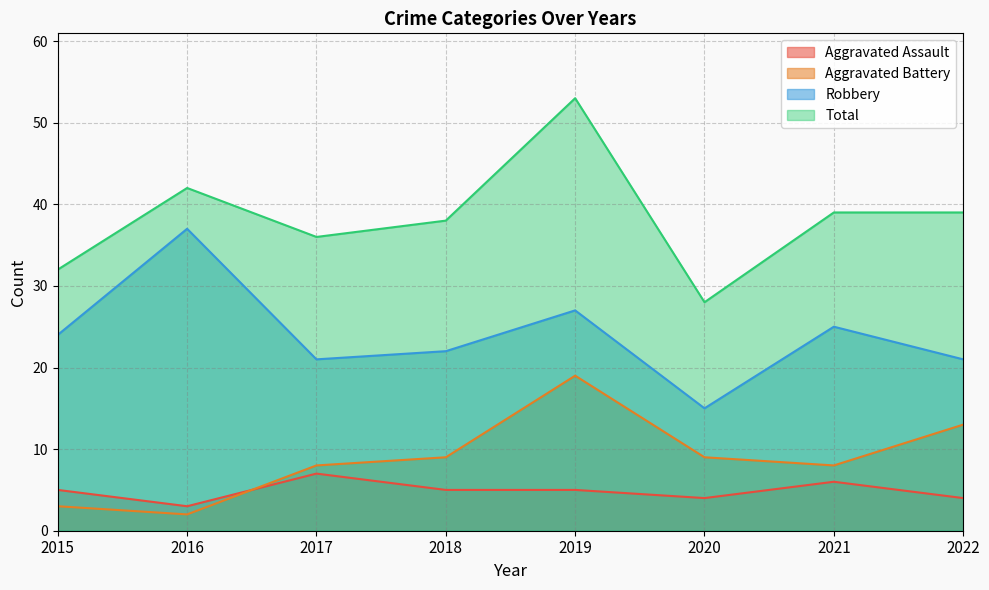

How many data points in Aggravated Battery are less than 9?

4